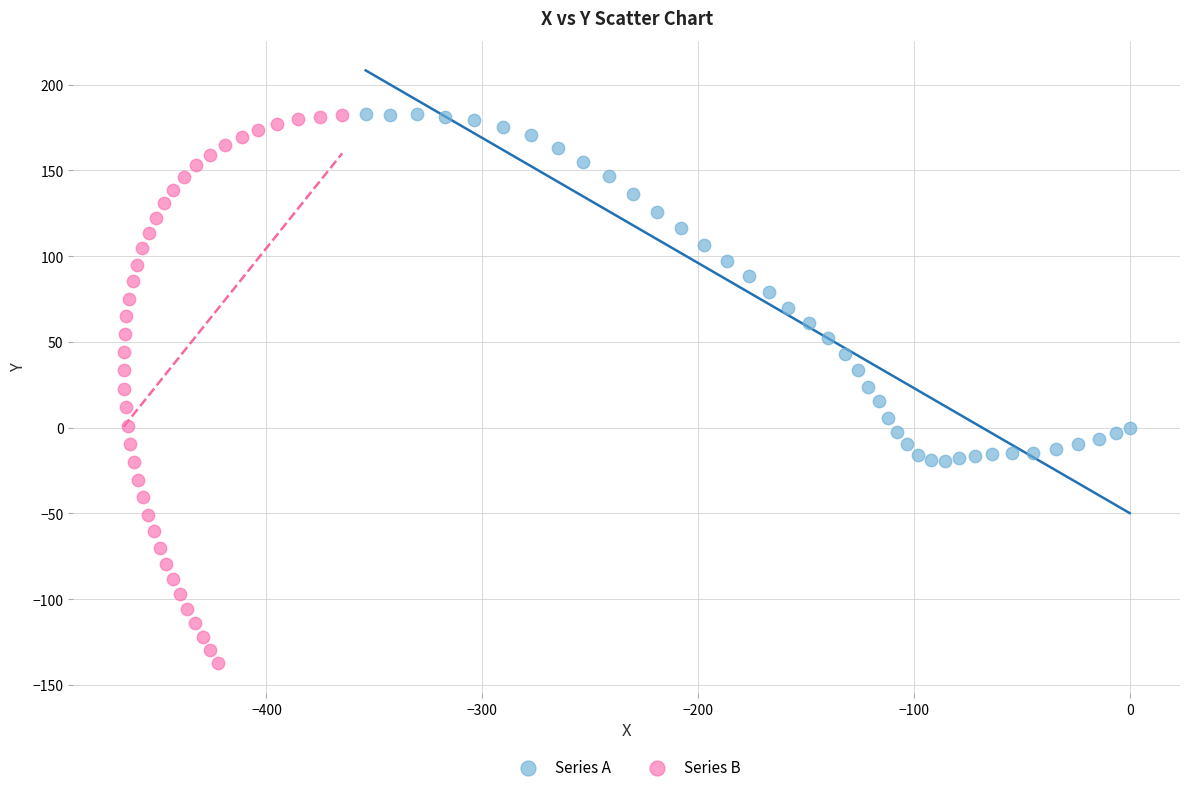

Which series contains the lowest Y value?

Series B